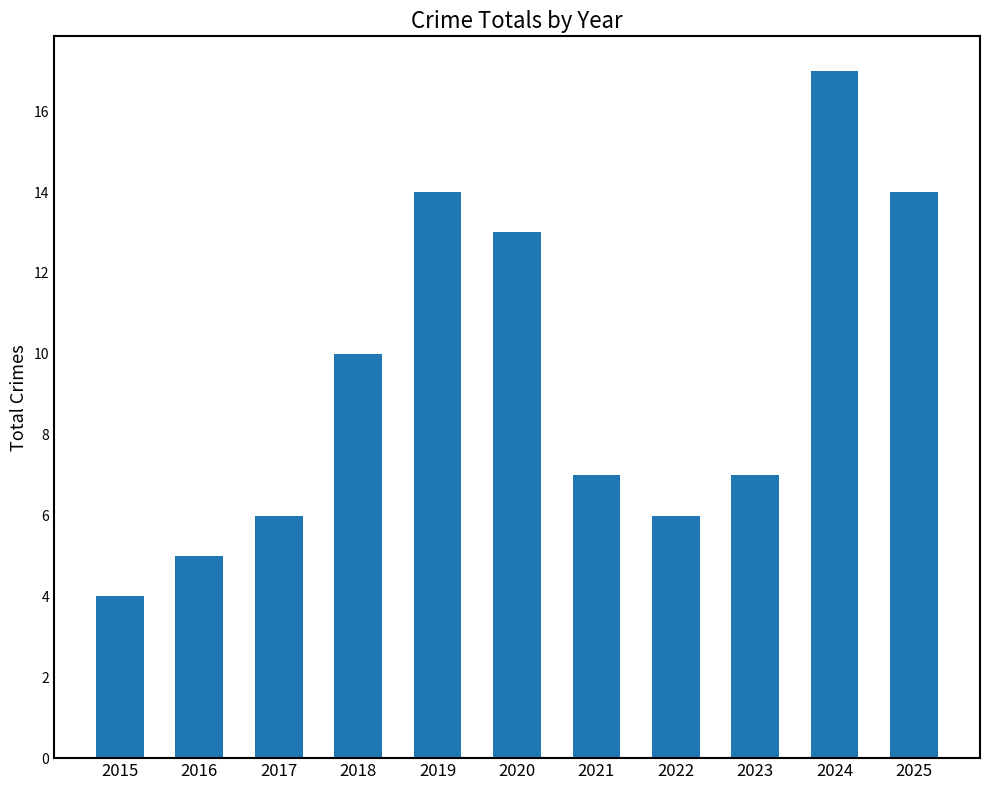

The value at 2017 is 2. True or false?

False